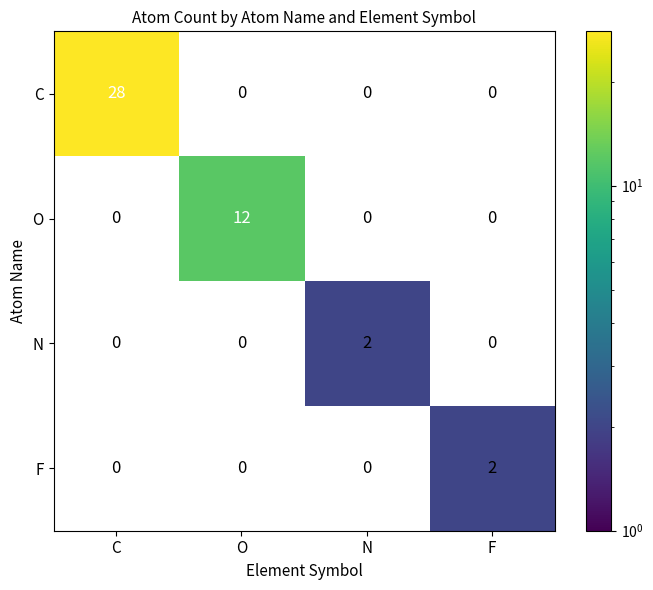

At which category is the sum across all series the highest?

C